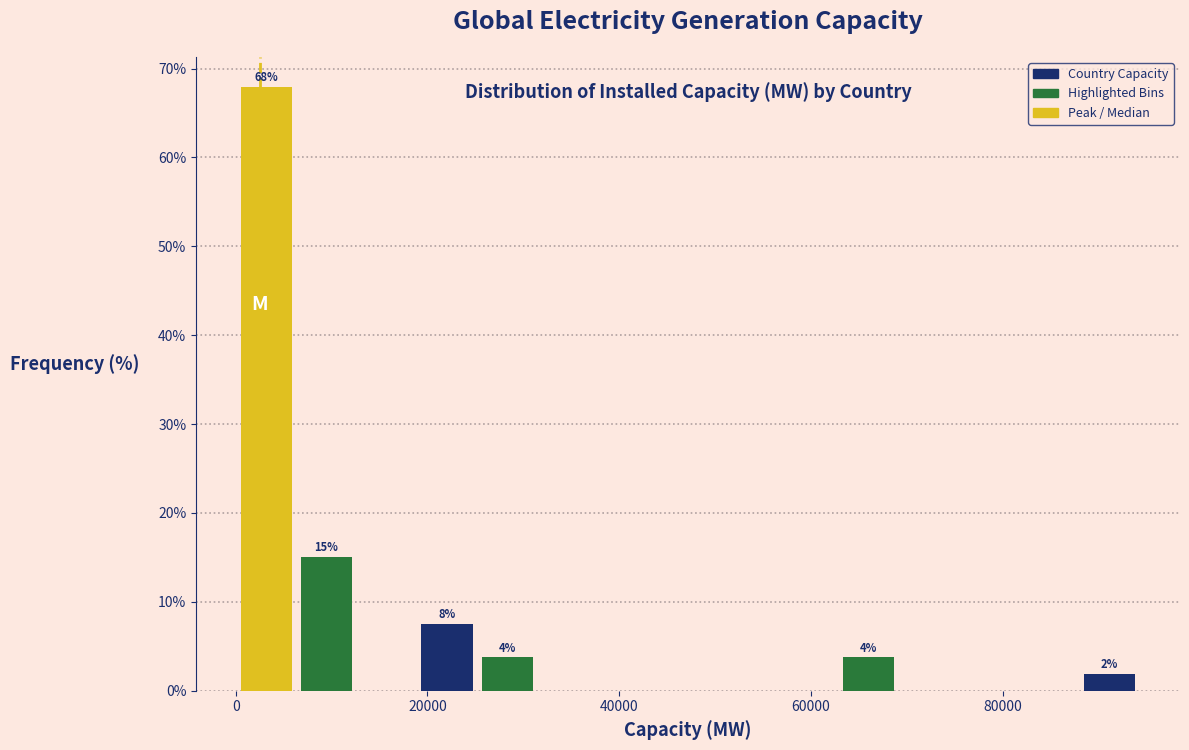

Read against the x-axis, roughly where is the centre of the tallest bar?

4000